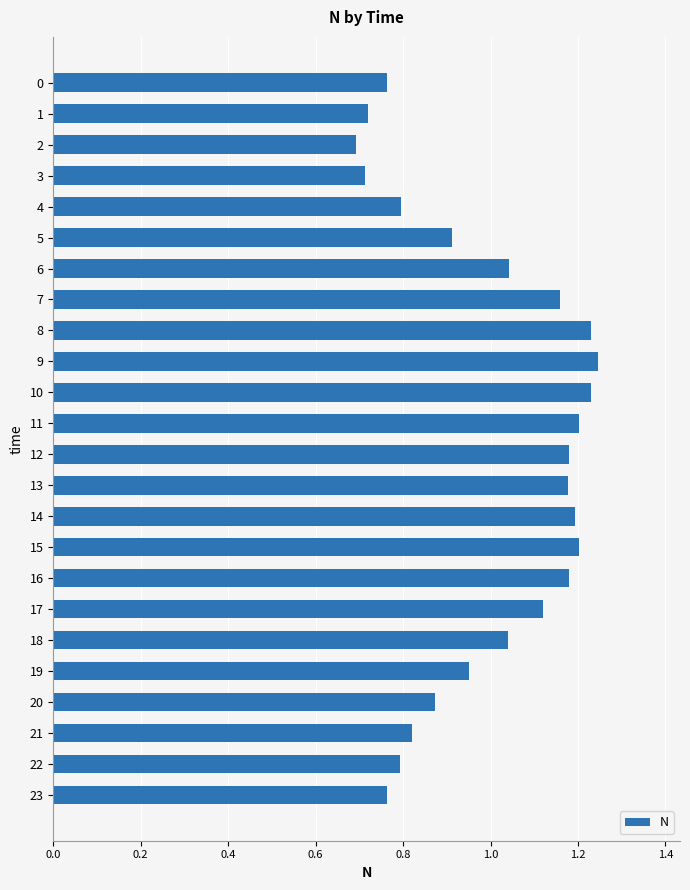

Is it true that the value at 13 is 0.3?

False